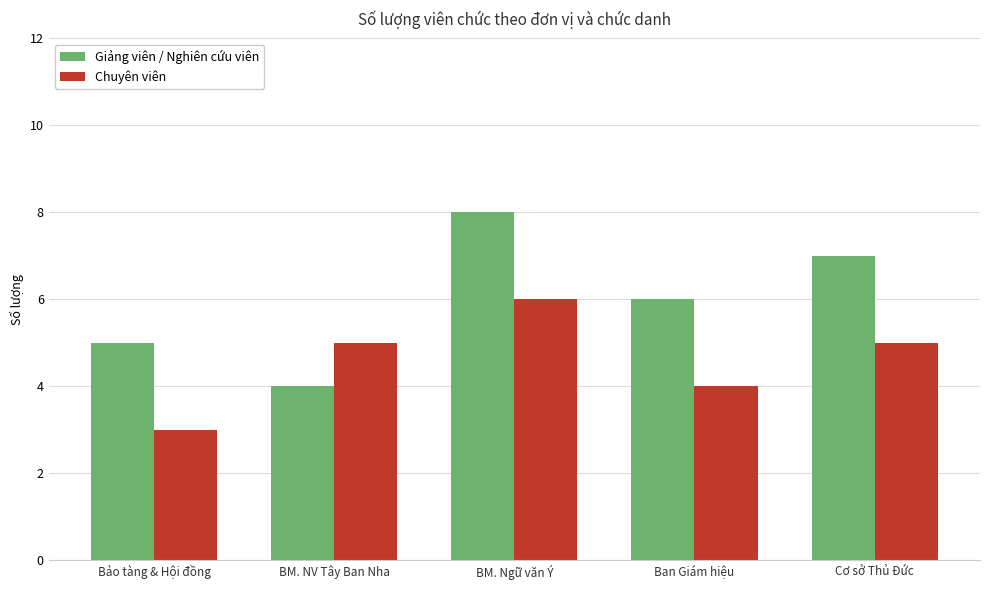

How many bars are there in total?

10